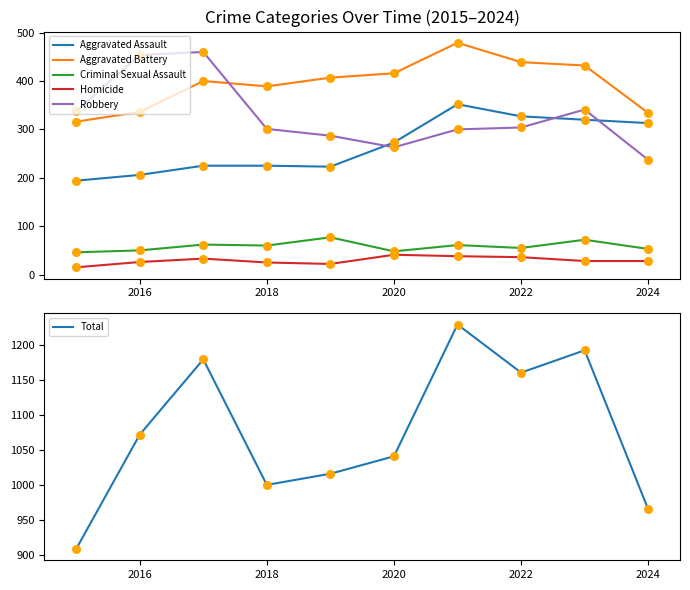

Is the value of Homicide at 2024 greater than the value of Criminal Sexual Assault at 2018?

No